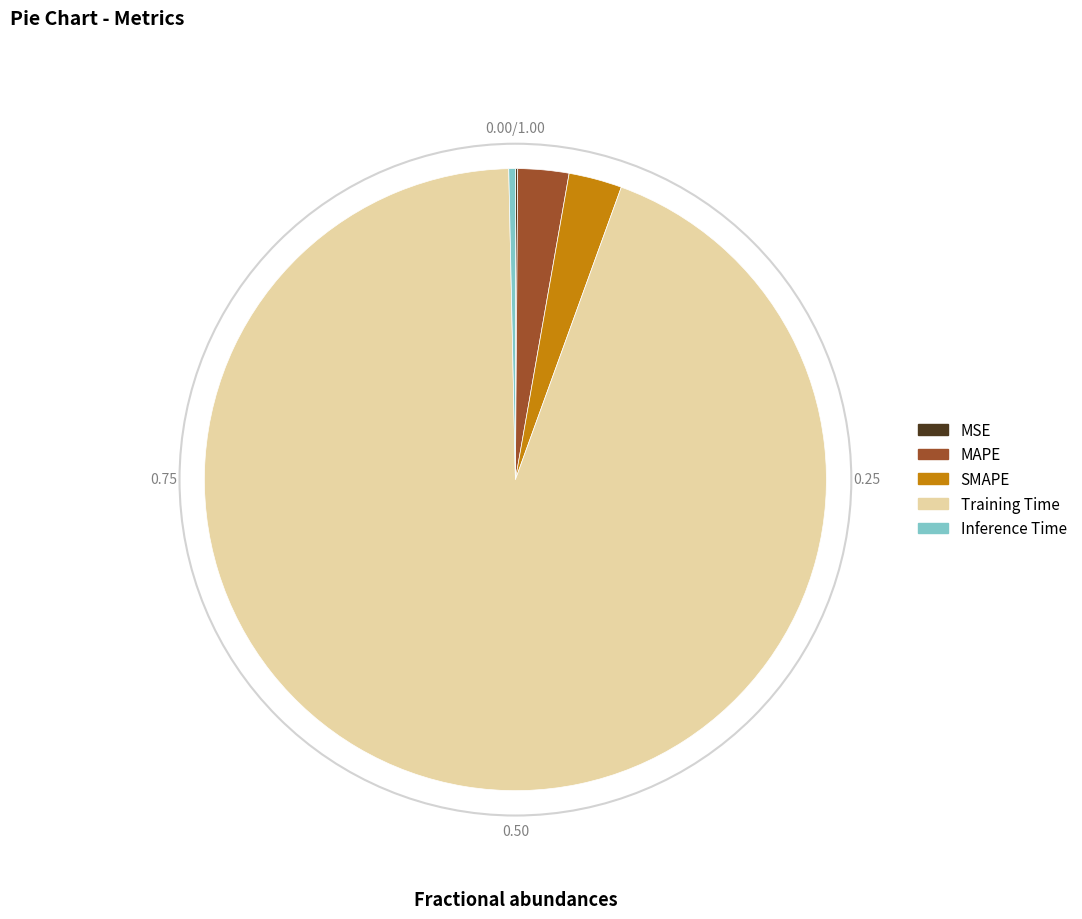

Is the sum of MAPE and Training Time greater than half?

Yes